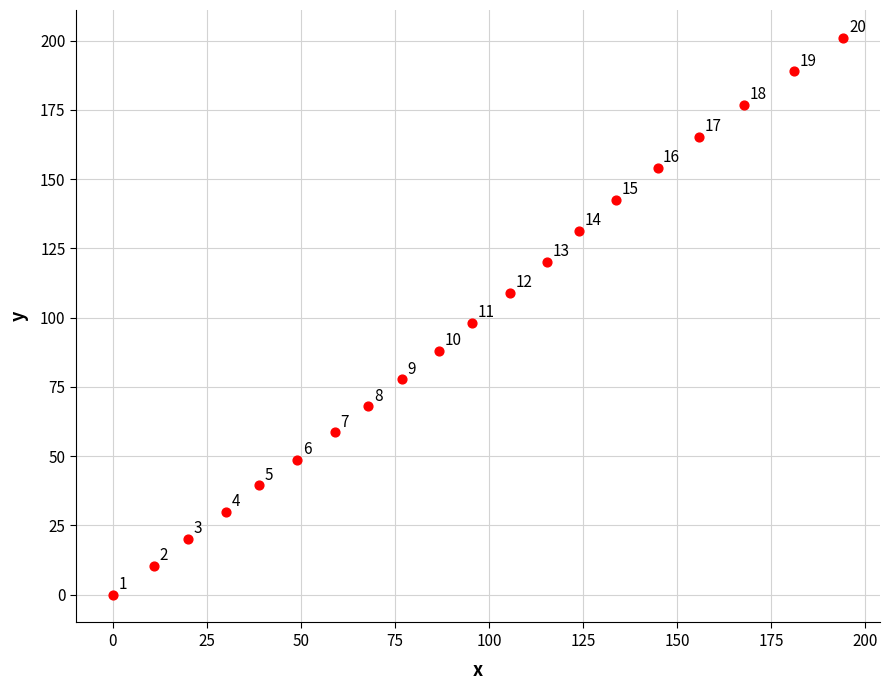

What is the range of X values (max minus min)?

194.2